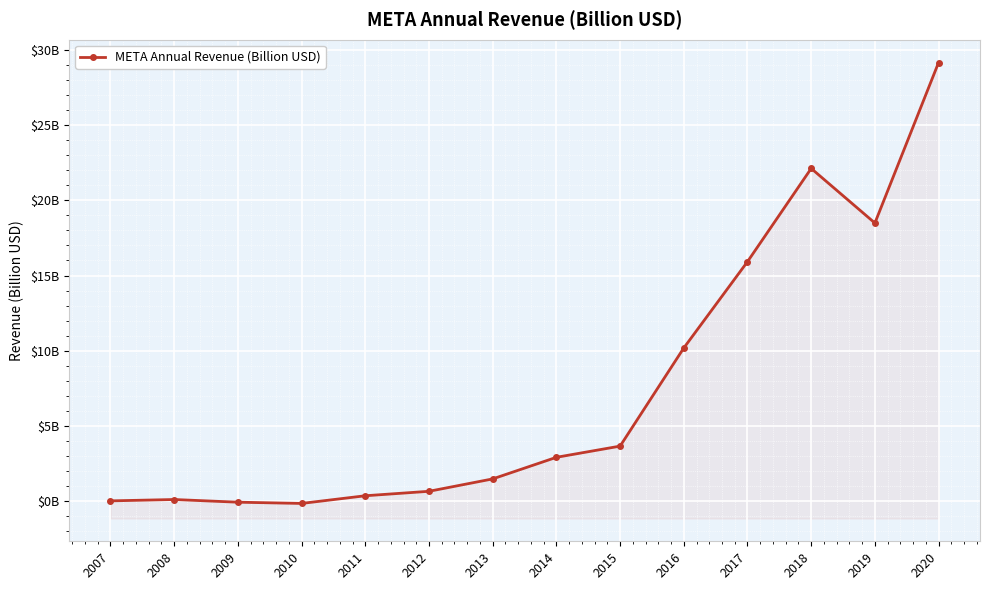

The value at 2011 is 0.5. True or false?

False